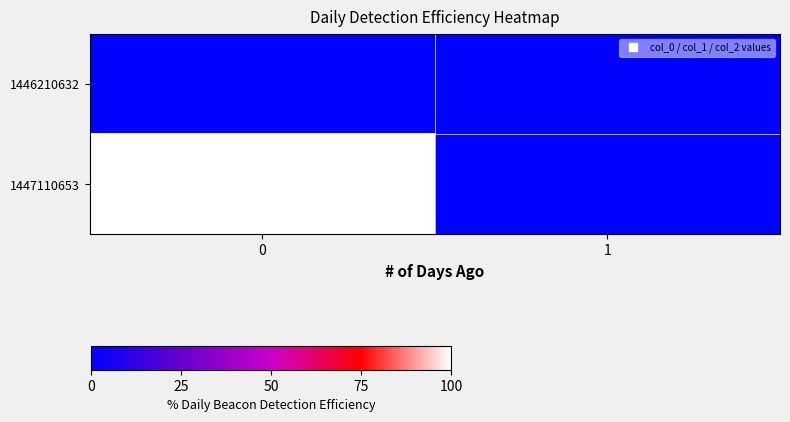

At how many categories does at least one series exceed 94?

1